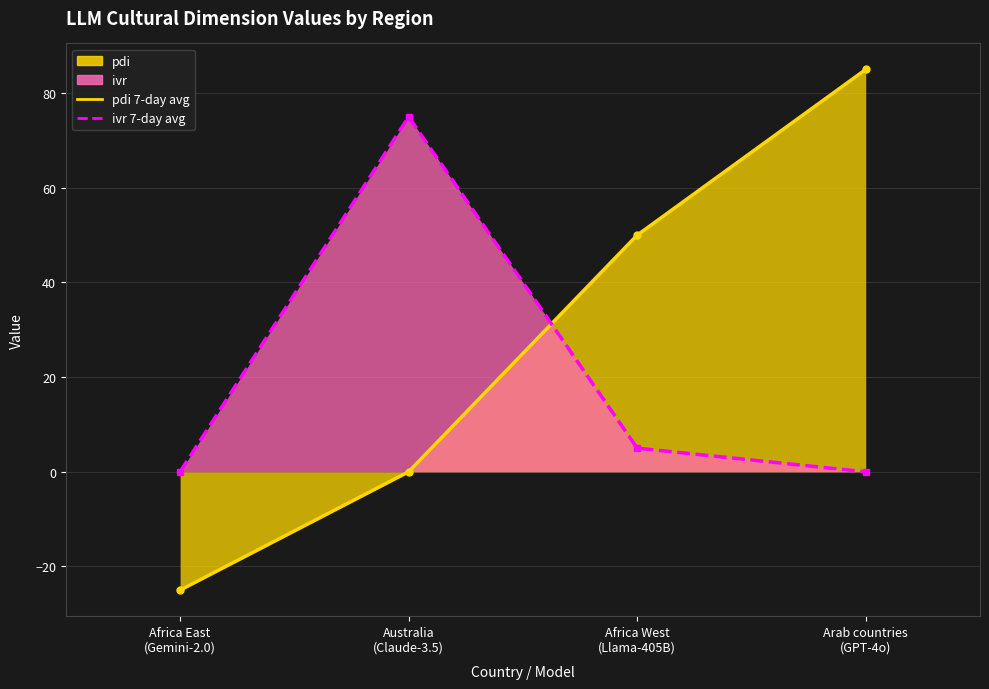

The value of gpt-4o_Arab countries at ivr is -57. True or false?

False